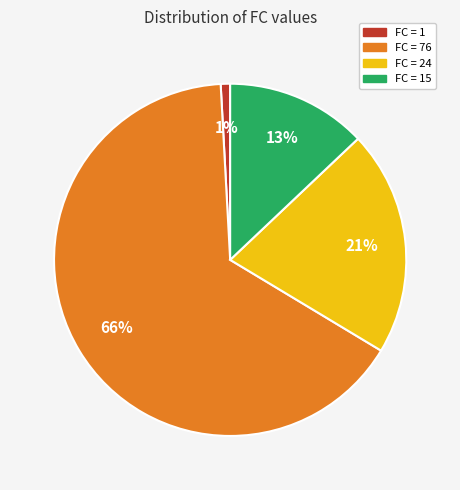

How many slices are in this pie chart?

4